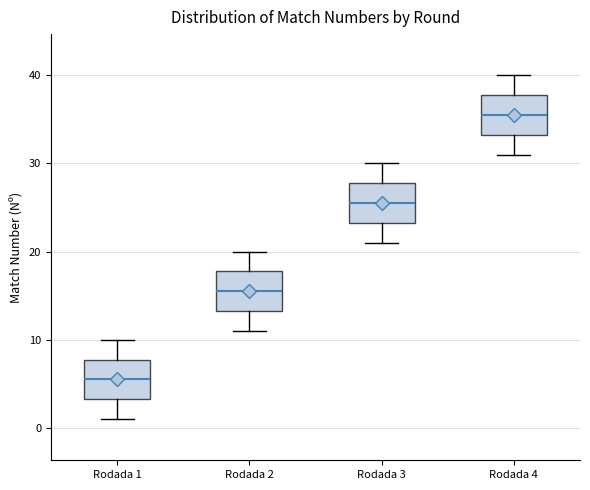

Which box has the highest median line?

Rodada 4